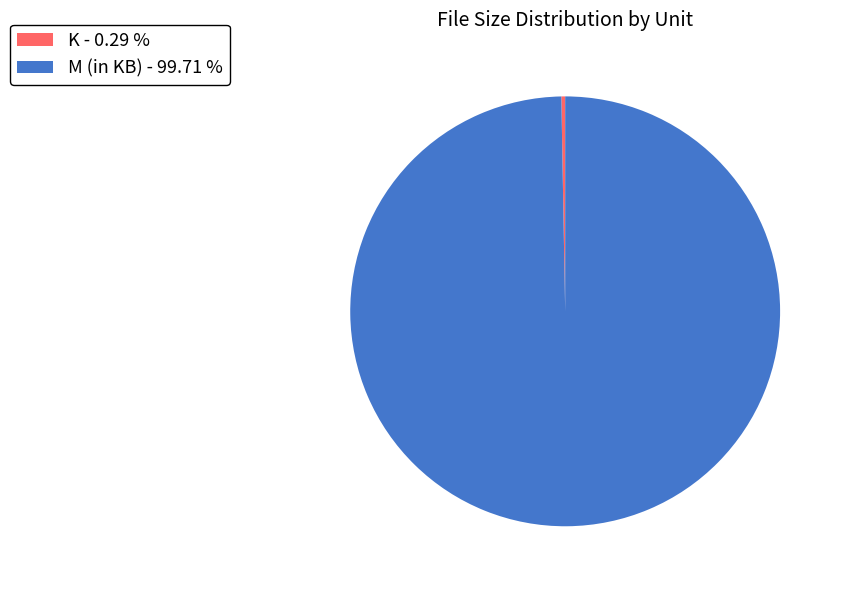

Do M (in KB) - 99.71 % and K - 0.29 % together represent more than half of the pie?

Yes